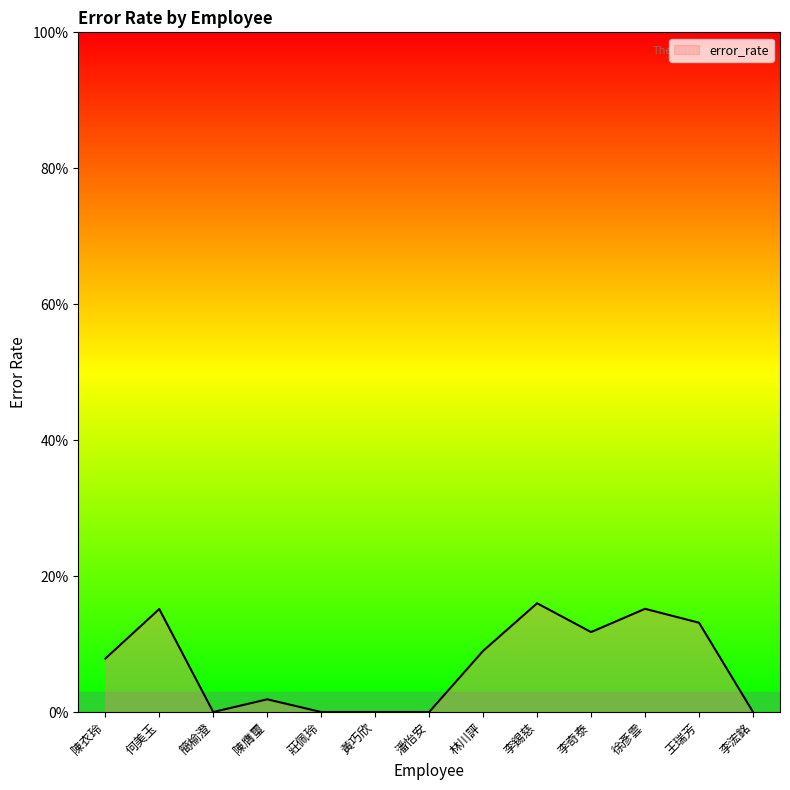

What is the label of the 5th point from the right?

李錫慈